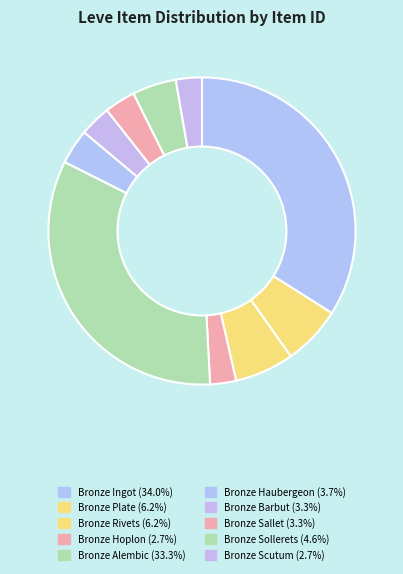

Between Bronze Haubergeon and Bronze Sallet, which is larger?

Bronze Haubergeon